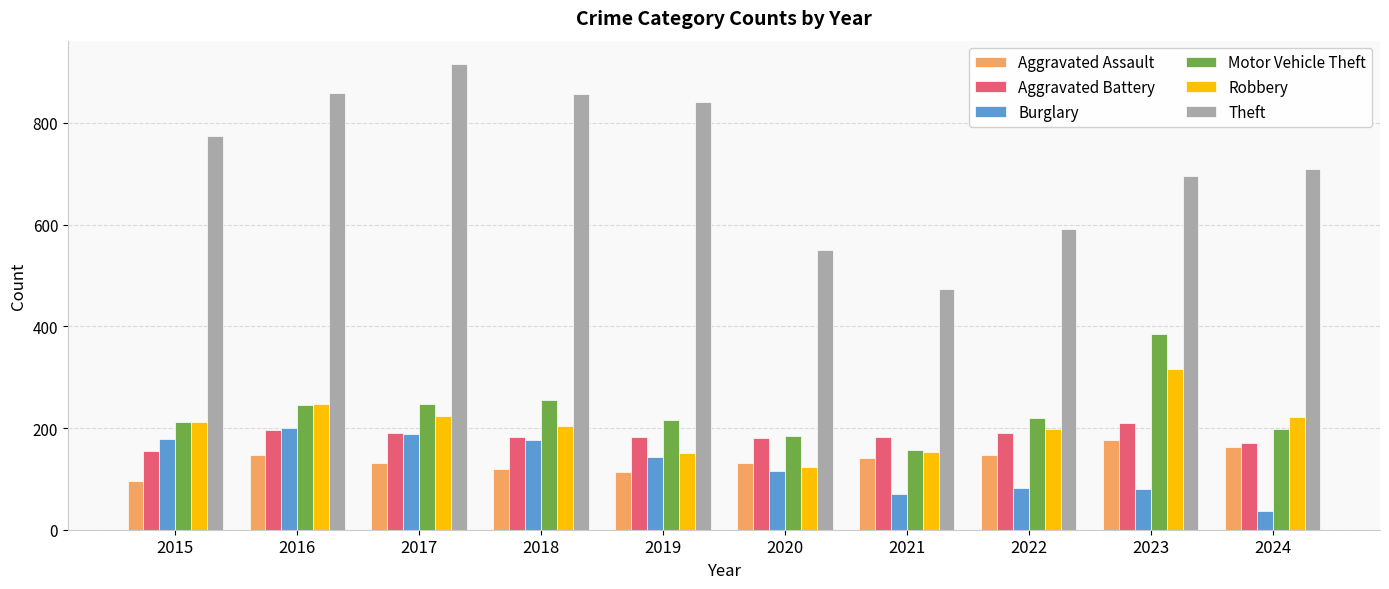

True or false: Aggravated Battery has a value of 102 at 2022.

False